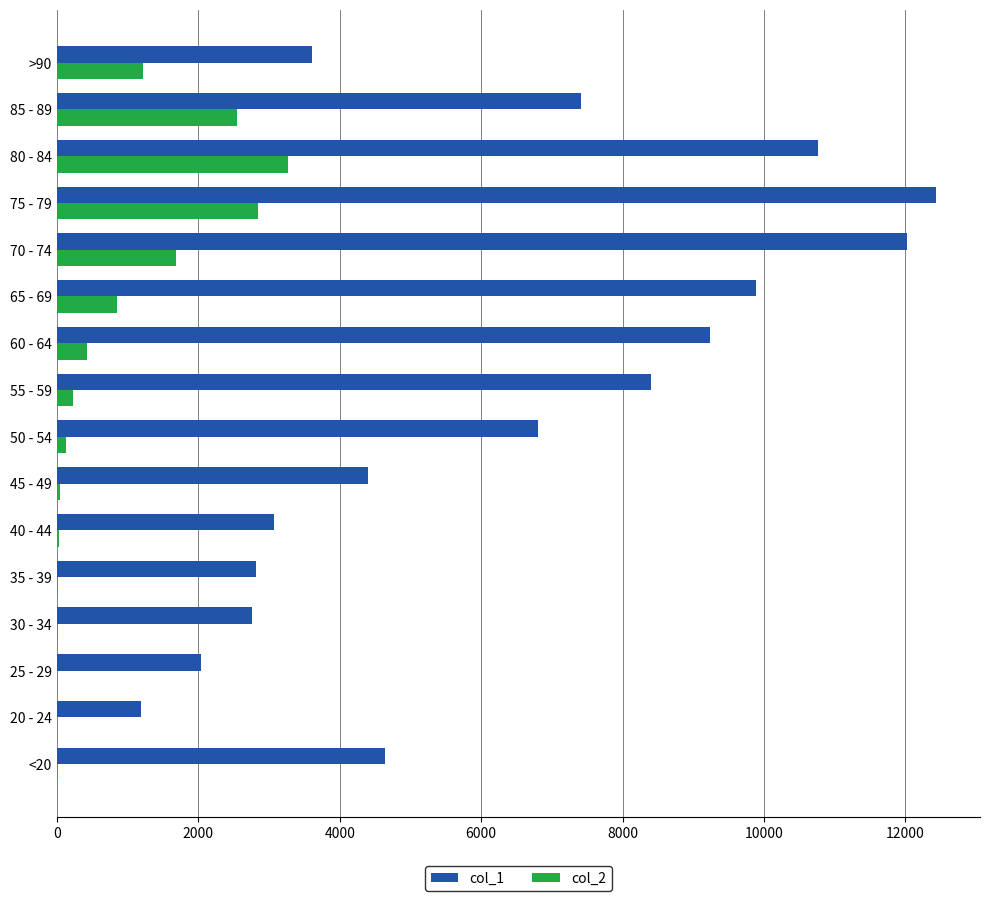

Which series has the largest total across all categories?

col_1